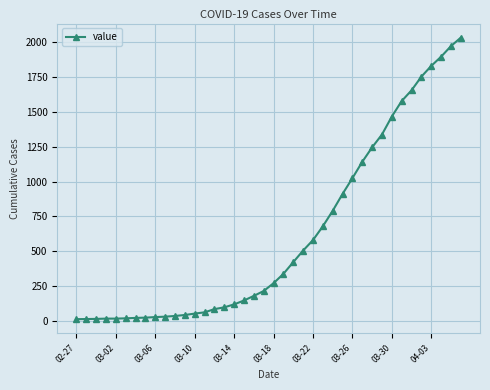

What is the average value?

616